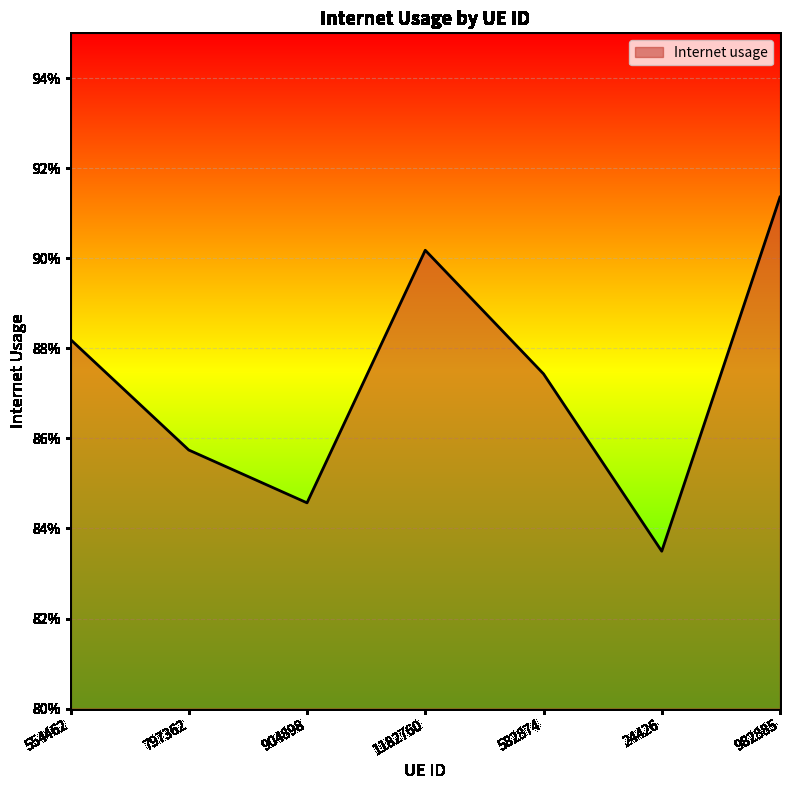

Does the chart display data point markers on the line(s)?

No